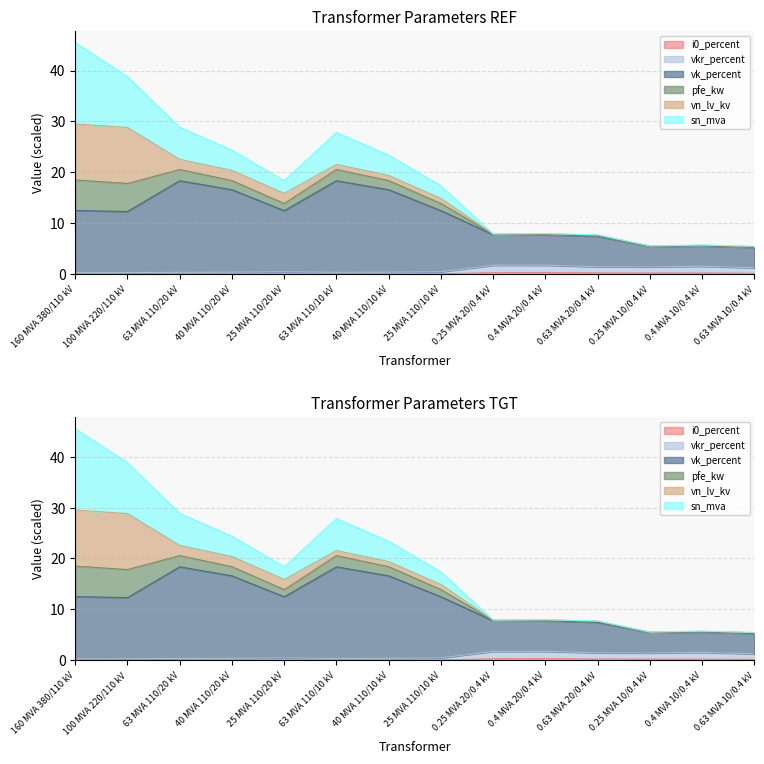

True or false: vkr_percent and i0_percent cross at least once.

False